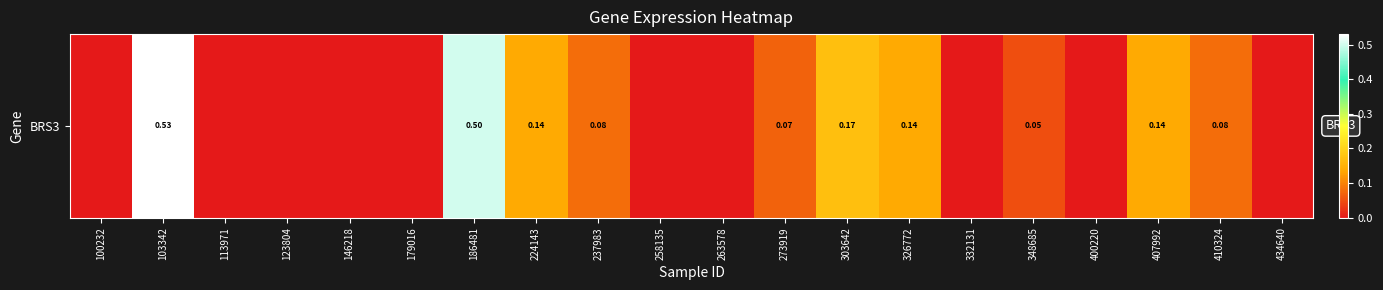

What value does the data have at 326772?

0.1